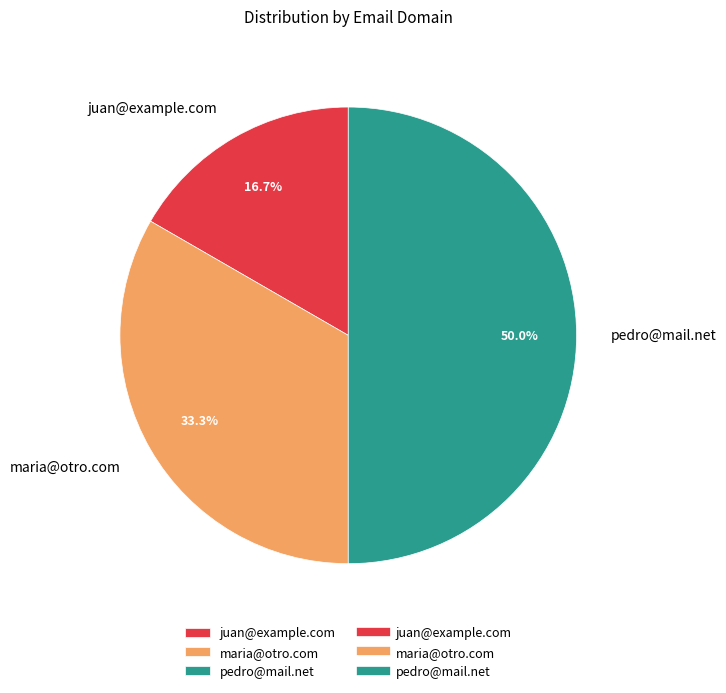

Is maria@otro.com the majority of the pie?

No